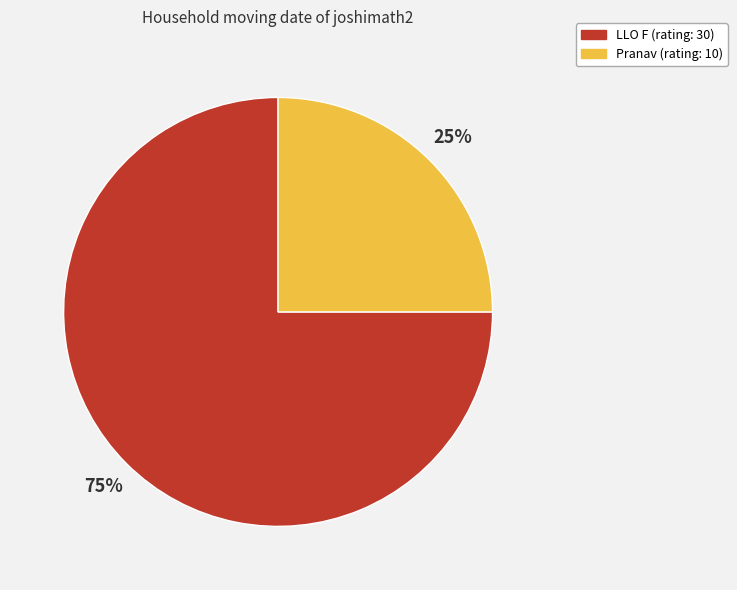

How many slices are in this pie chart?

2